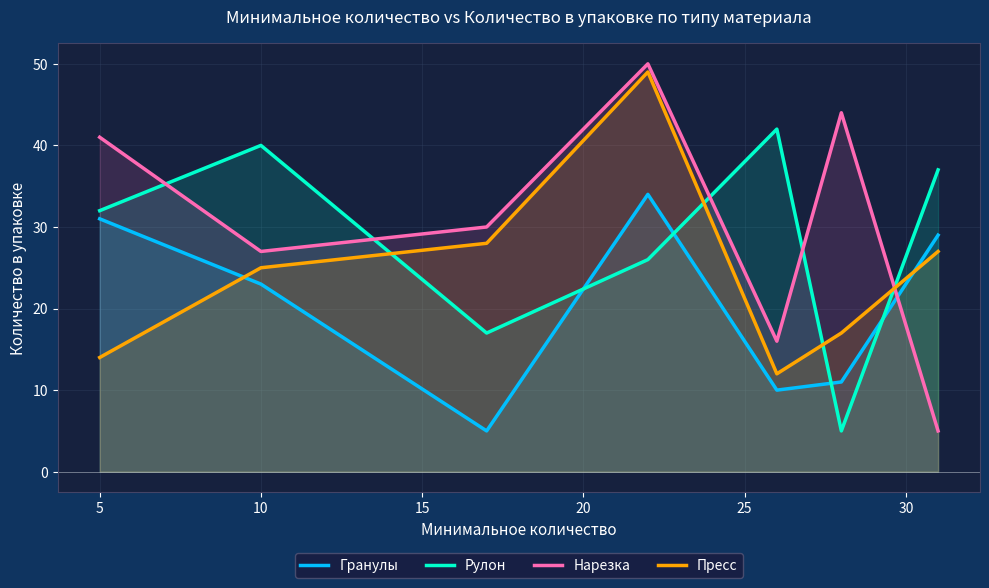

Which series has the largest range (max minus min)?

Нарезка